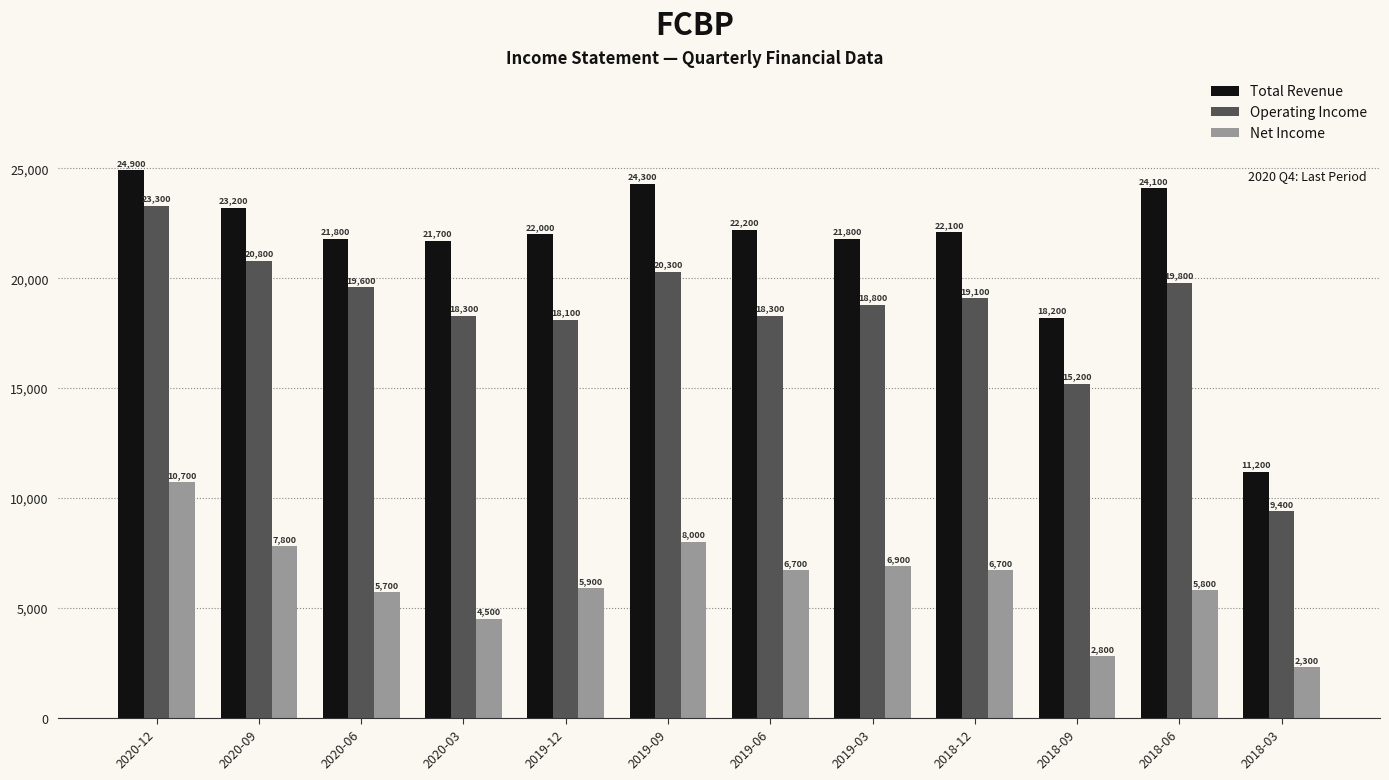

Is it true that Total Revenue equals 21800 at 2020-06?

True